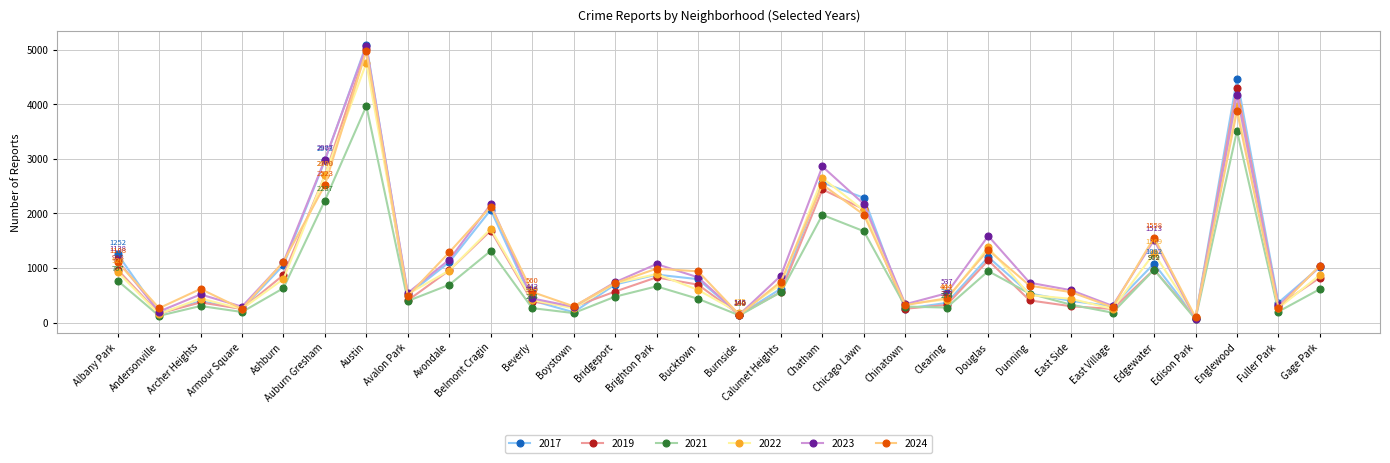

What is the average value of the 2019 series?

1017